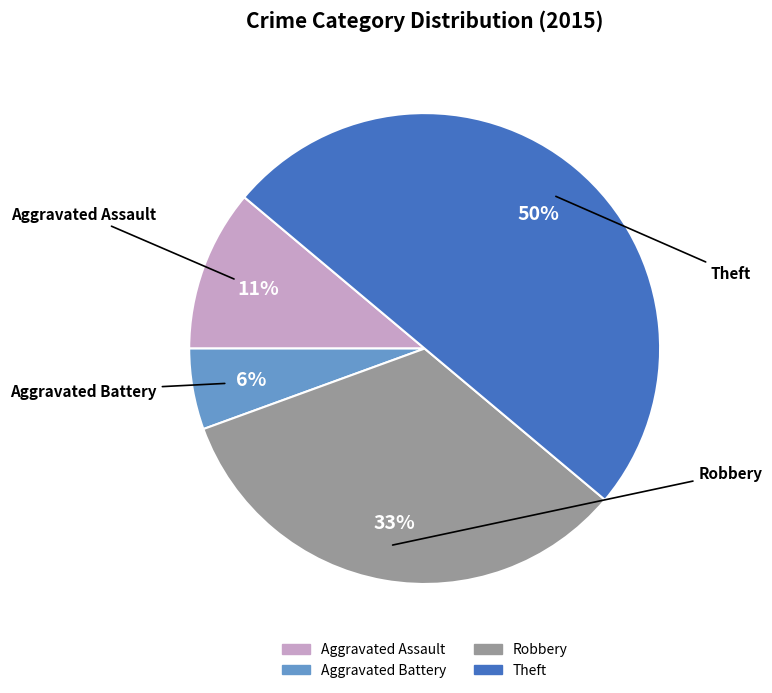

To the nearest percent, what is the combined percentage of Aggravated Assault and Theft?

61%